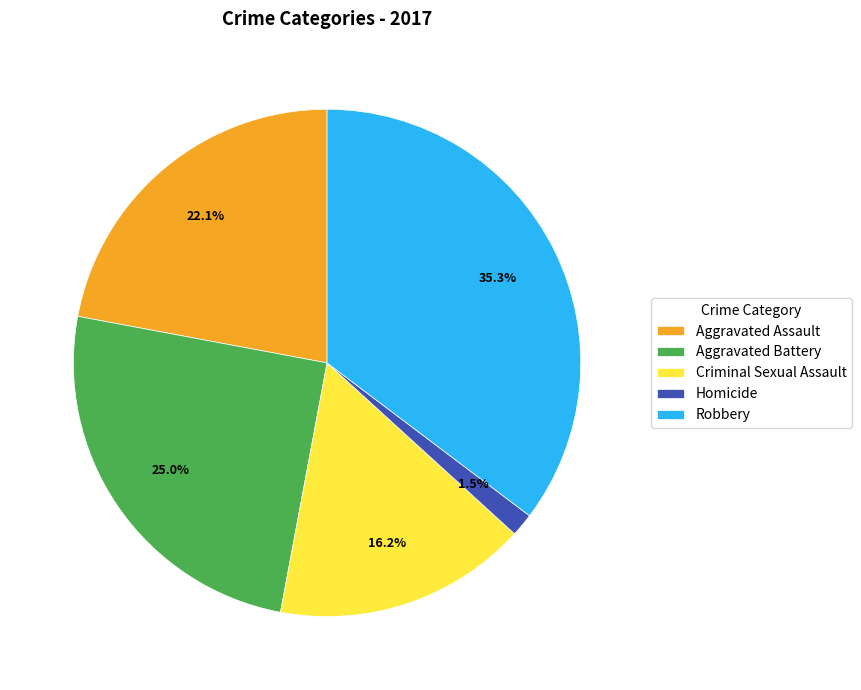

Is there a majority slice in this chart?

No